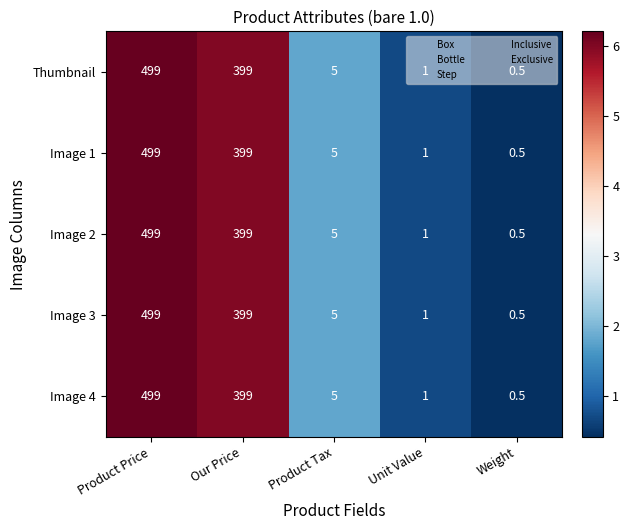

What is the minimum value for Image 3?

0.5